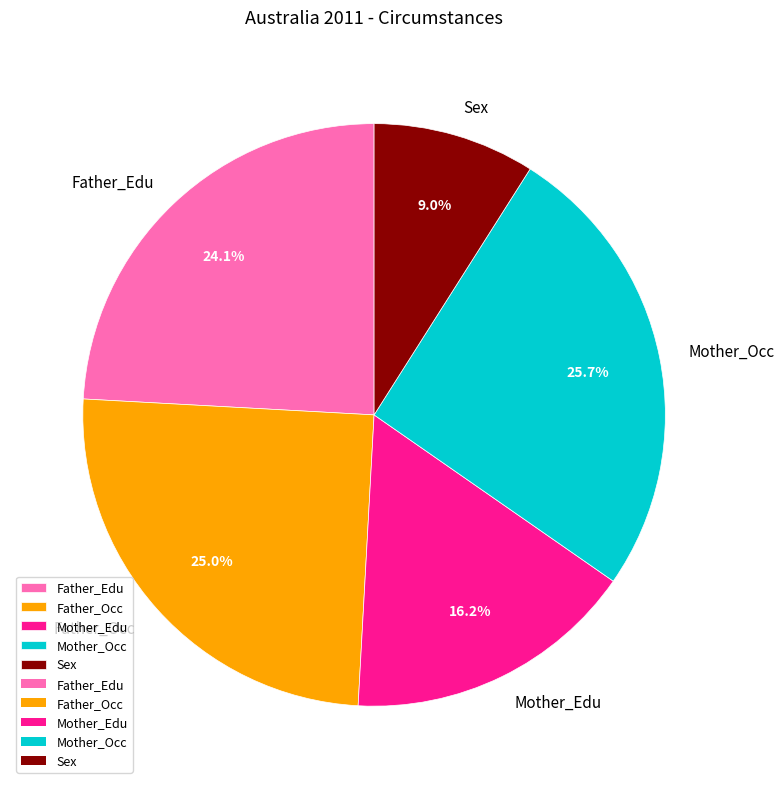

What is the smallest slice in the pie chart?

Sex